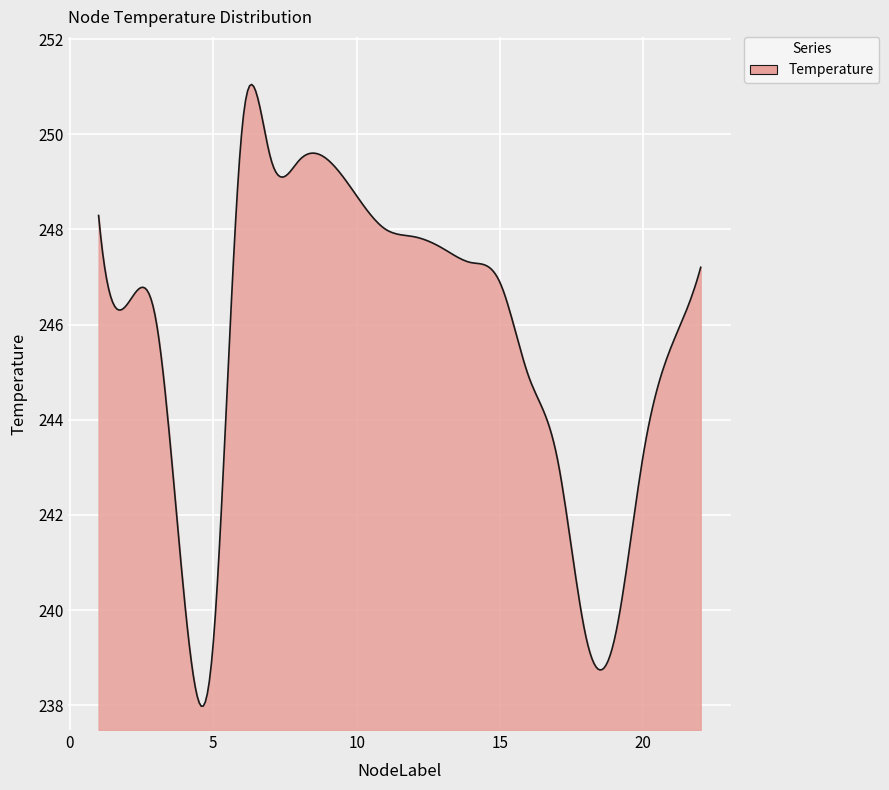

What is the difference between the maximum and minimum values?

13.1